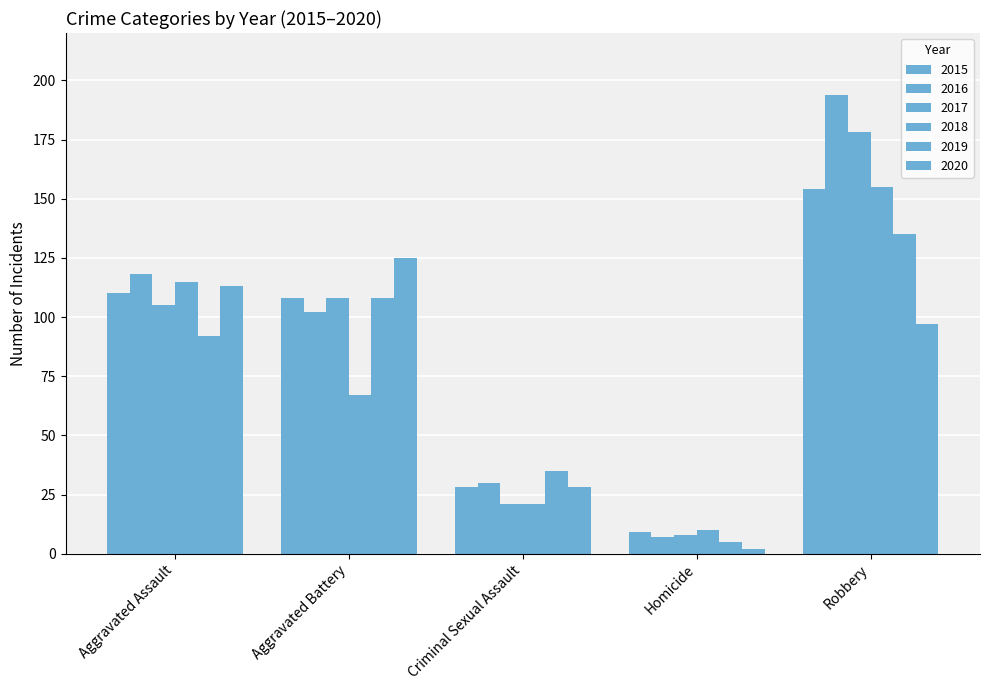

What is the total value across all series at Aggravated Assault?

653